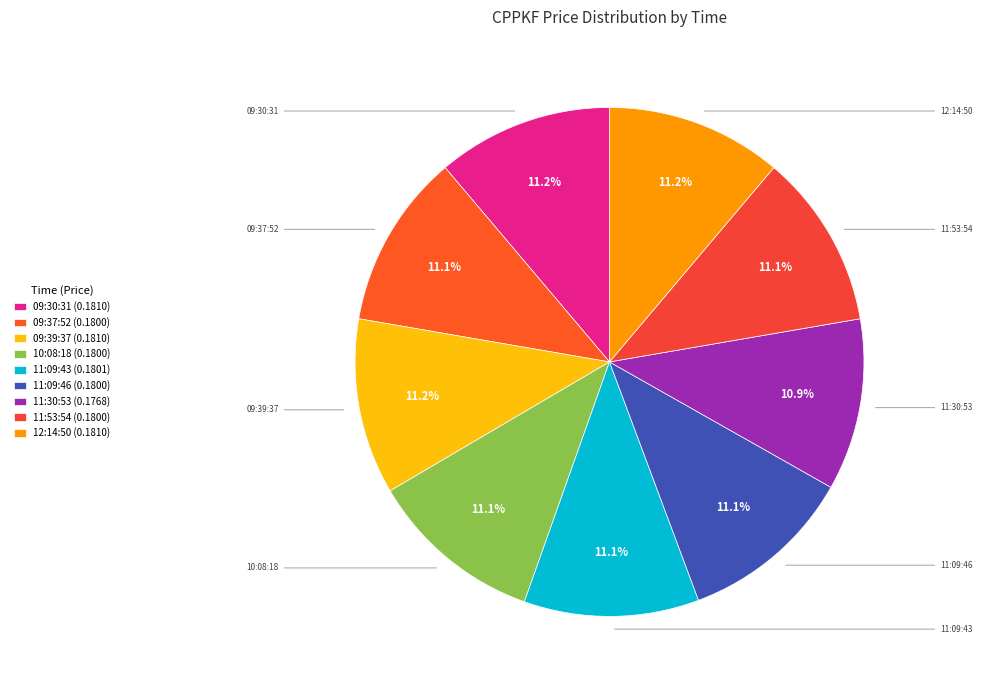

Does 09:30:31 account for over 50% of the chart?

No